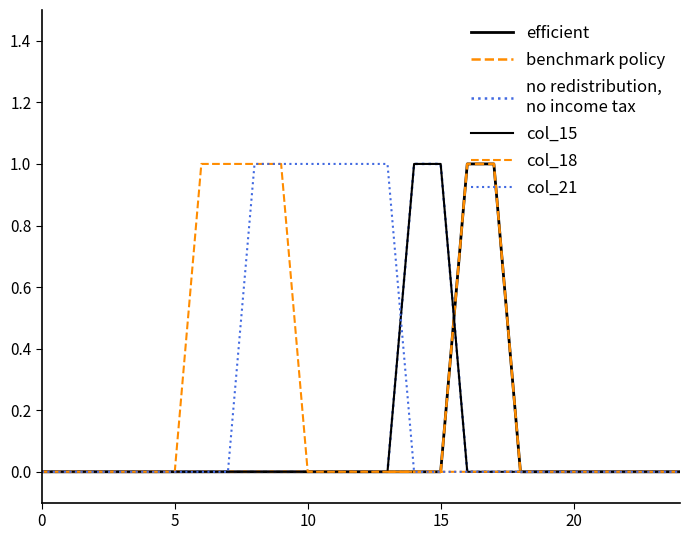

What is the label of the 18th point from the right?

7